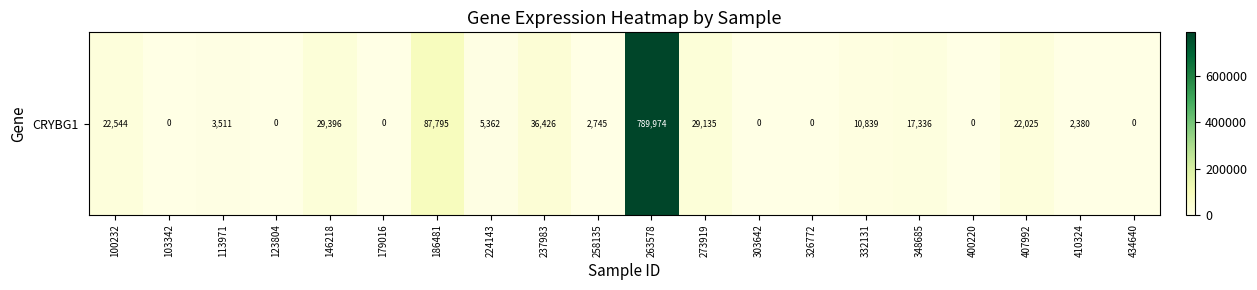

What is the sum of all values?

1059468